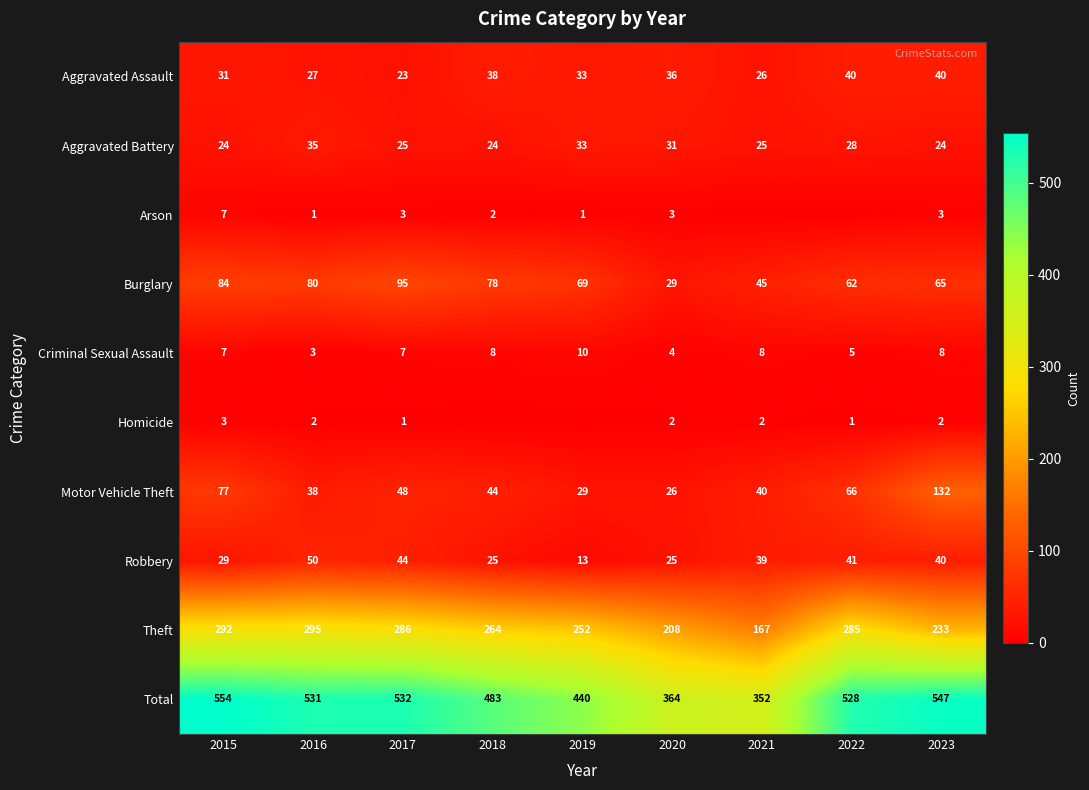

The value of Burglary at 2023 is 65. True or false?

True